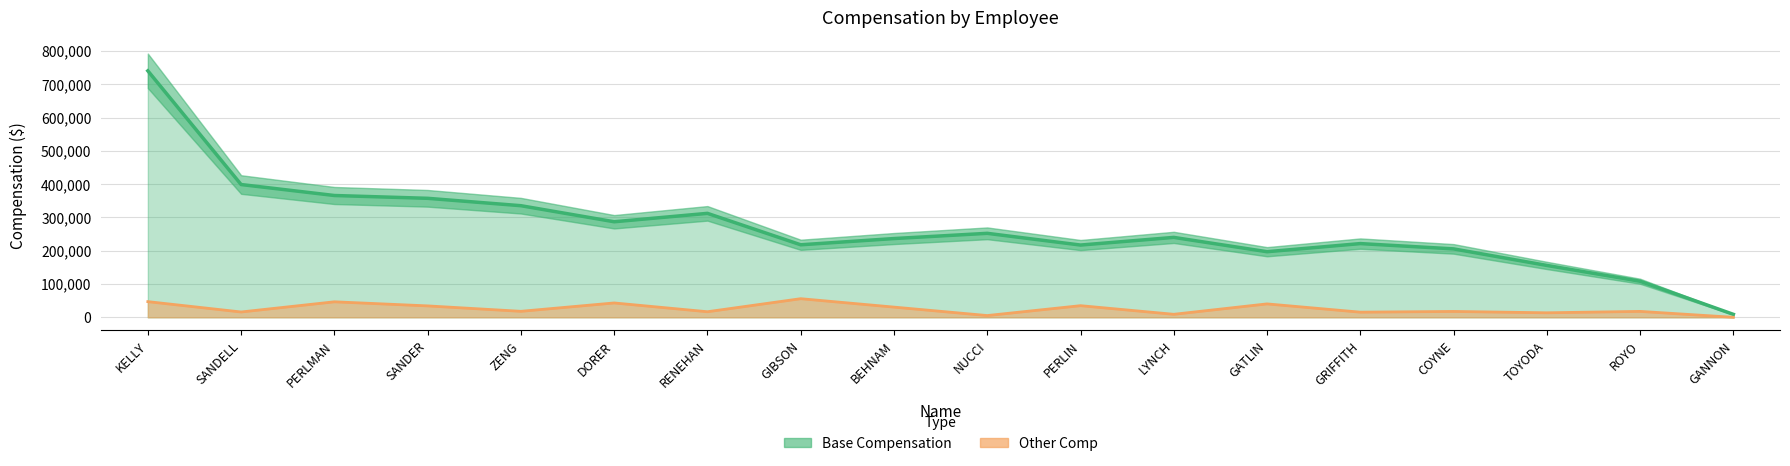

What is the lowest value of the Base Compensation series?

8863